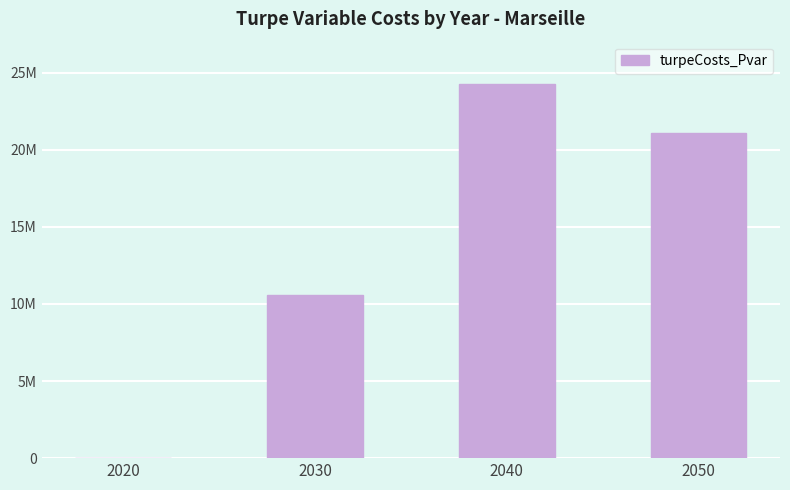

What is the greatest value displayed?

24232219.4